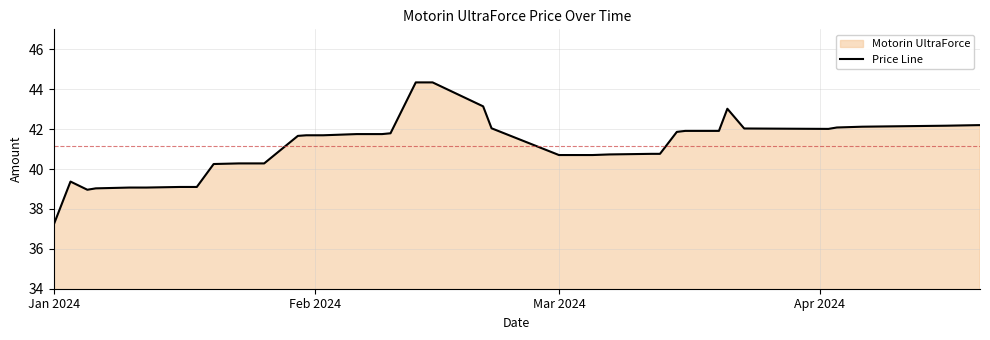

Reading left to right, list all the values displayed in this chart.

37.2	39.4	39.0	39.0	39.1	39.1	39.1	39.1	40.2	40.3	40.3	40.3	41.7	41.7	41.7	41.7	41.8	41.8	41.8	44.3	44.3	43.1	42.0	40.7	40.7	40.7	40.7	40.8	40.8	41.9	41.9	41.9	43.0	42.0	42.0	42.1	42.1	42.1	42.2	42.2